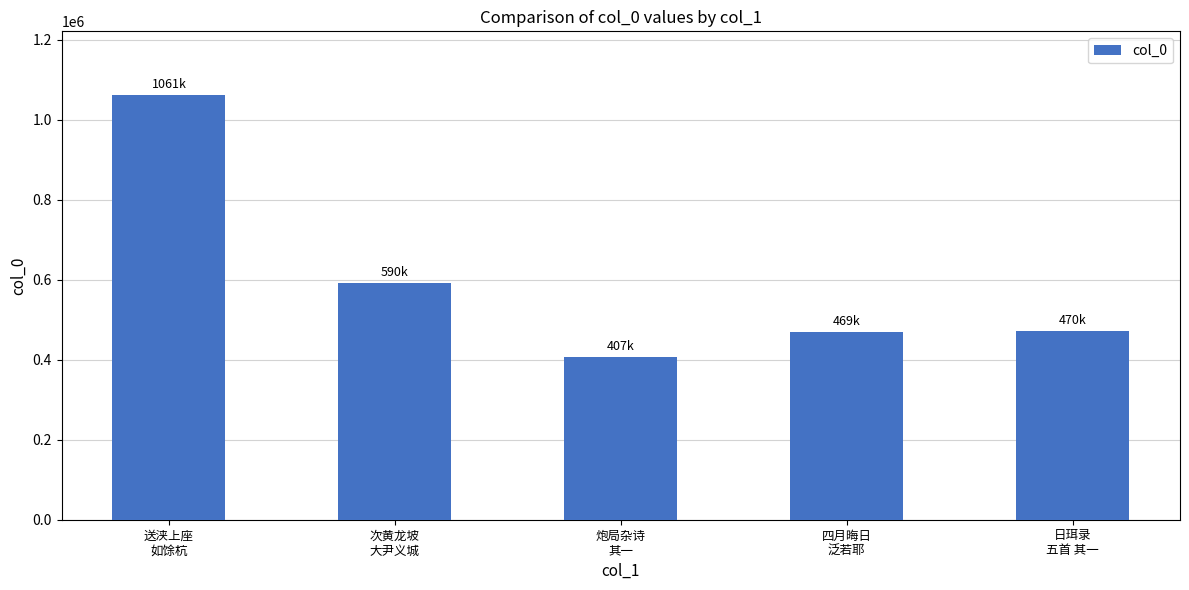

What is the difference between the maximum and minimum values?

653596